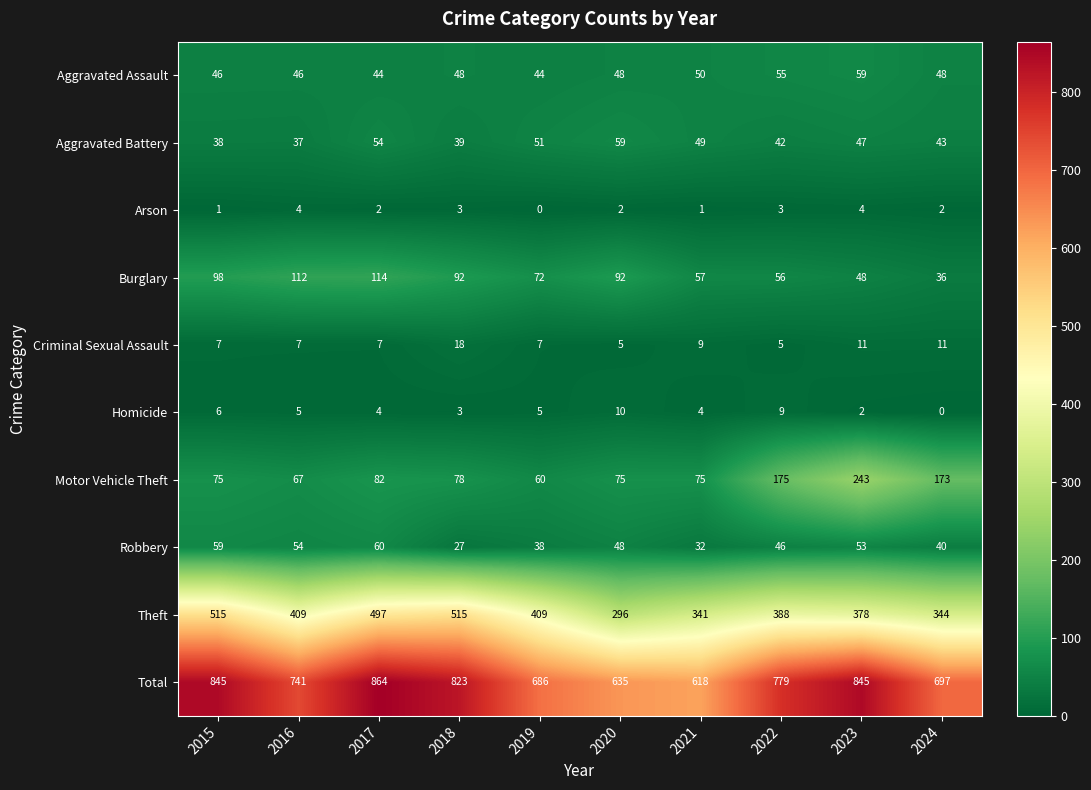

The Robbery series shows 20 at 2024. True or false?

False